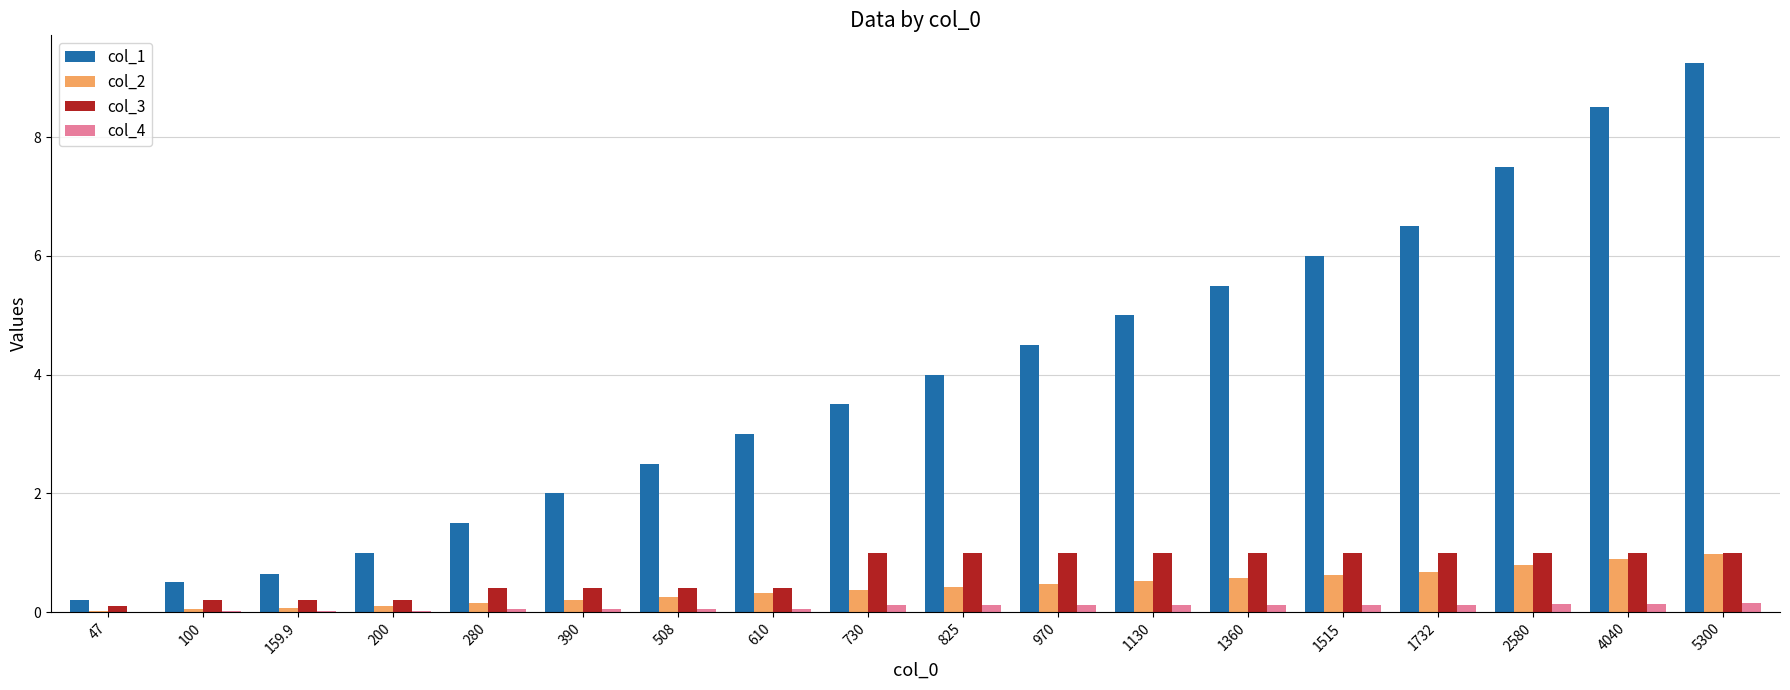

The col_3 series shows 0.4 at 730. True or false?

False